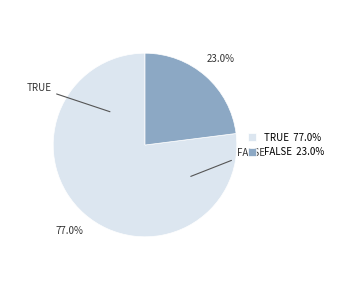

Count the number of slices in the pie.

2